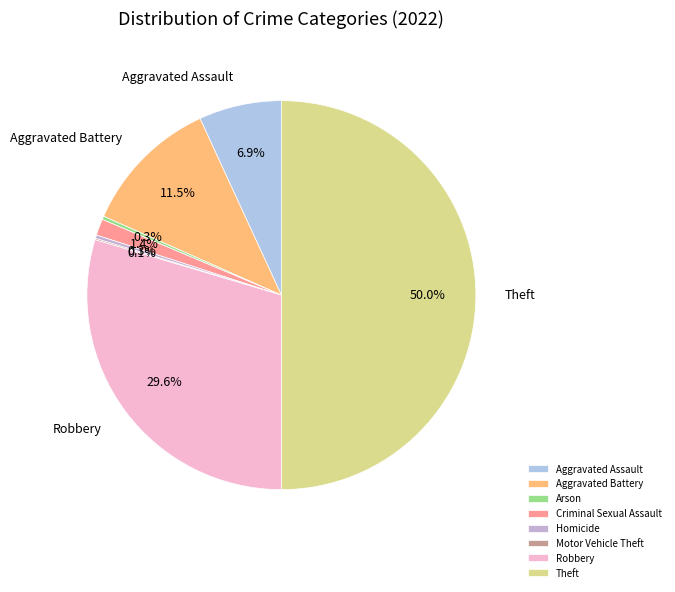

To the nearest percent, what percentage of the pie is Aggravated Battery?

11%